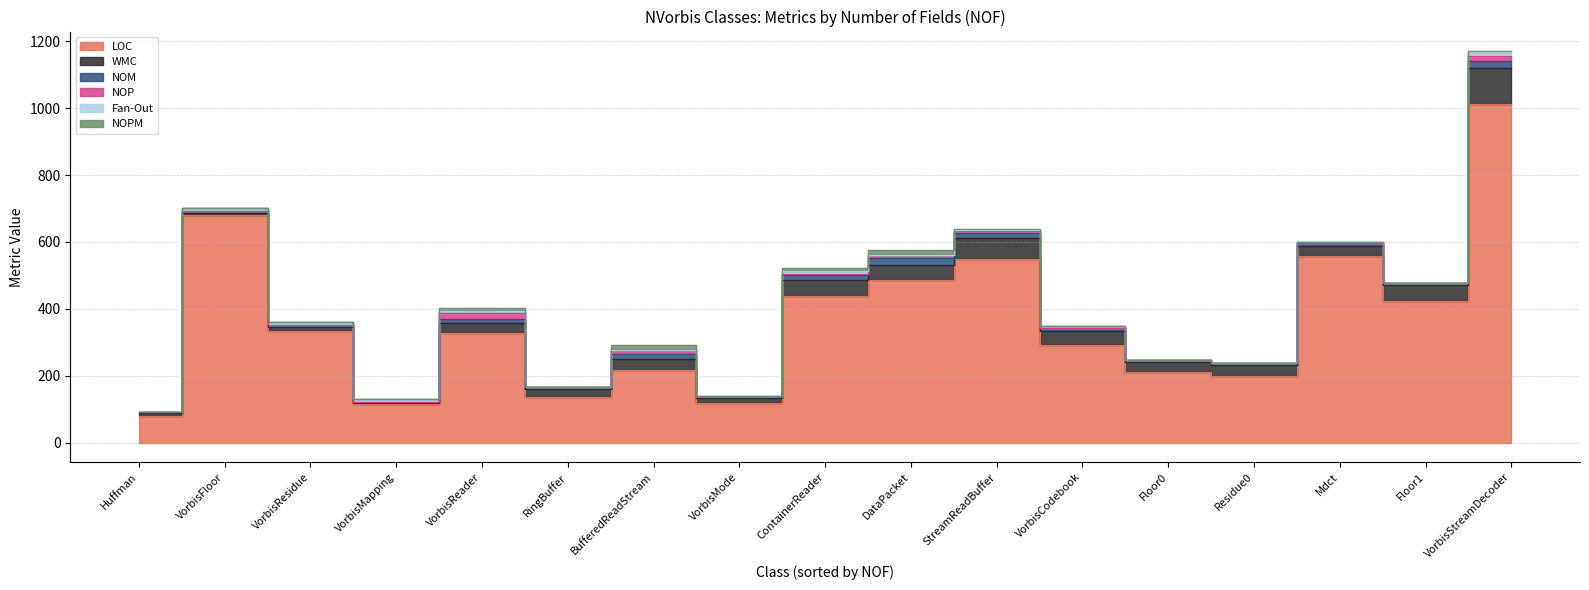

What is the maximum value shown in the chart?

1012